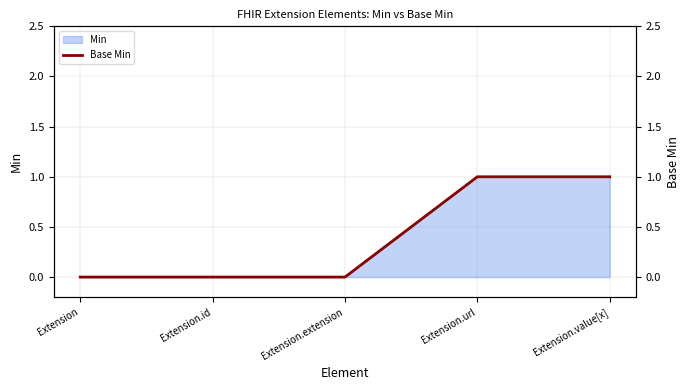

The value at Extension is 0. True or false?

True